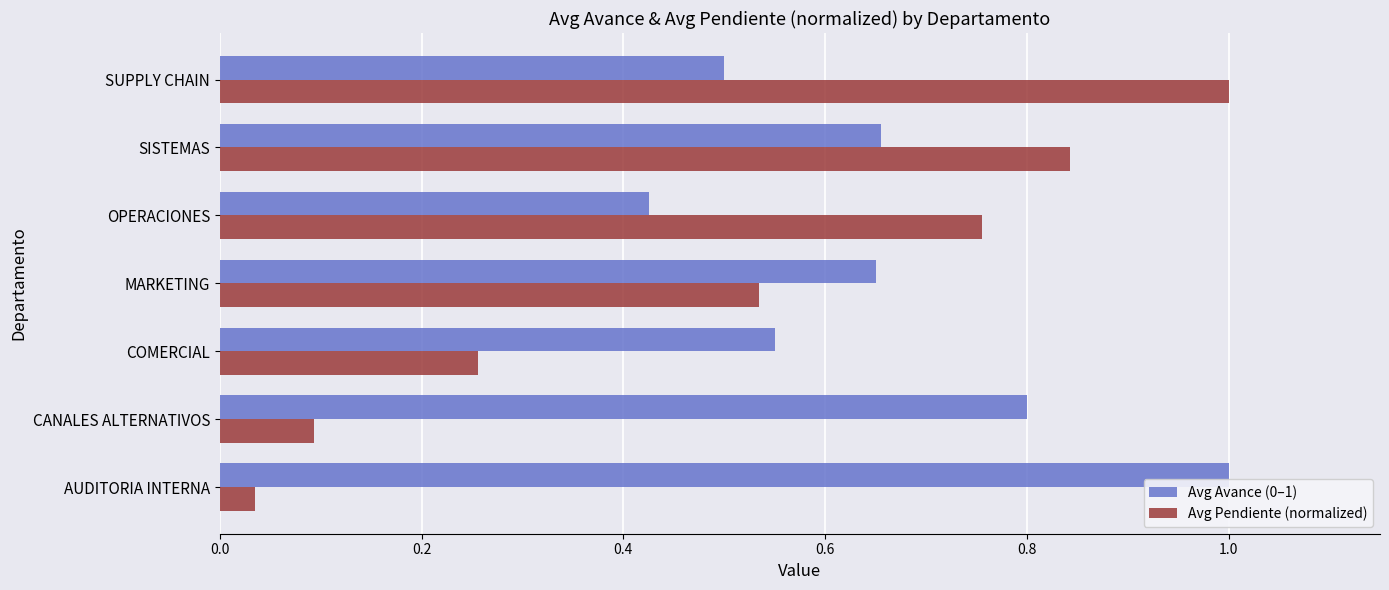

What is the difference between the maximum and minimum values in the Avg Pendiente (normalized) series?

1.0